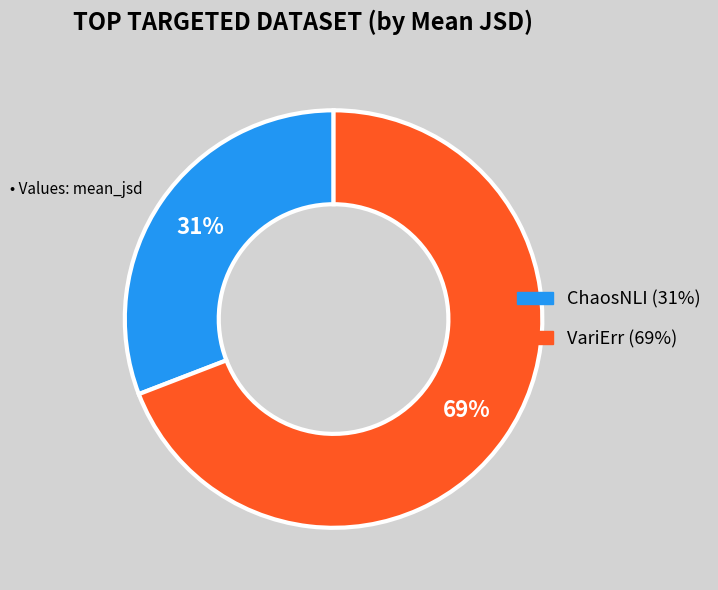

To the nearest percent, what portion does ChaosNLI represent?

31%